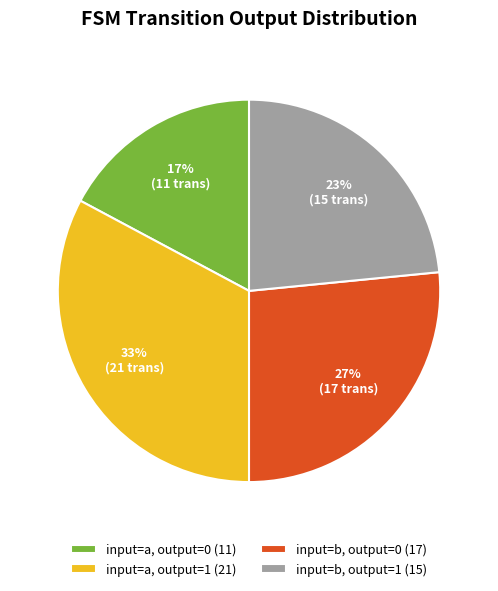

Is there any slice that represents more than half of the pie?

No